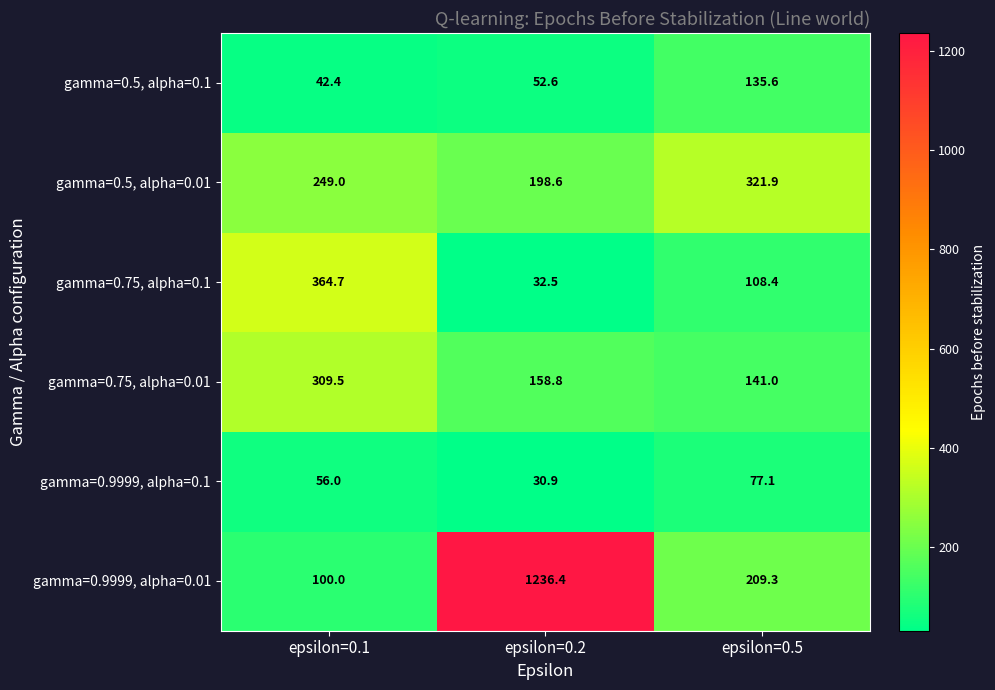

What is the total value across all series at epsilon=0.5?

993.3